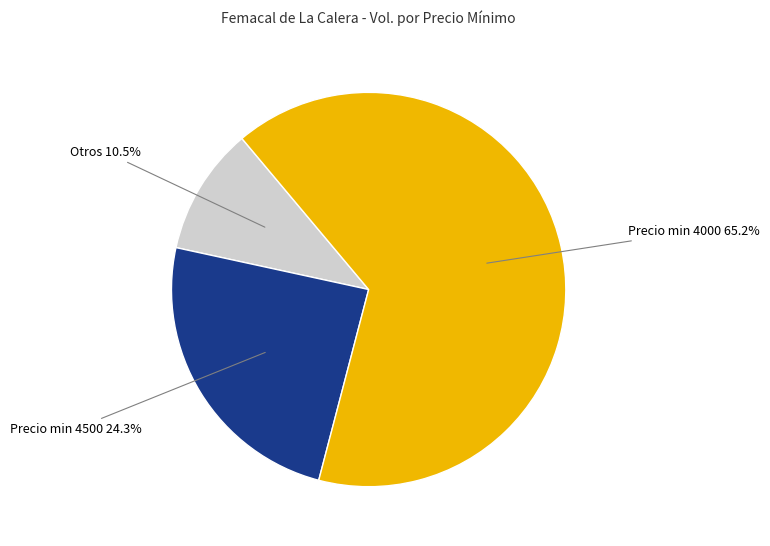

How many slices are in this pie chart?

3